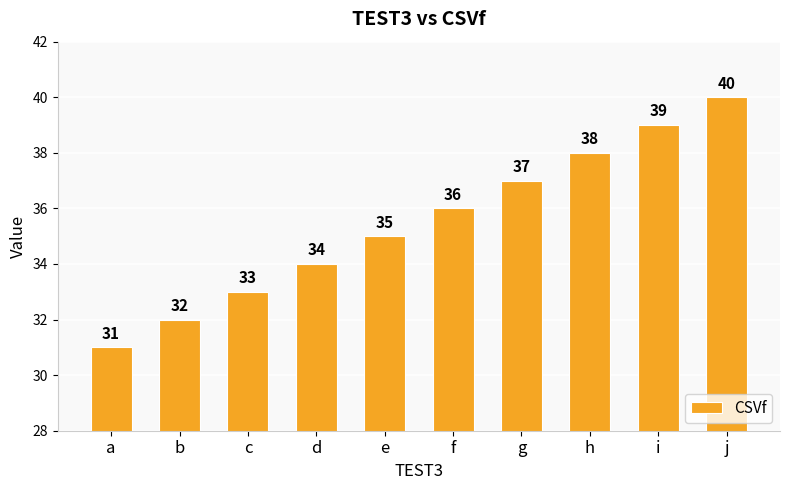

What is the difference between the maximum and minimum values?

9